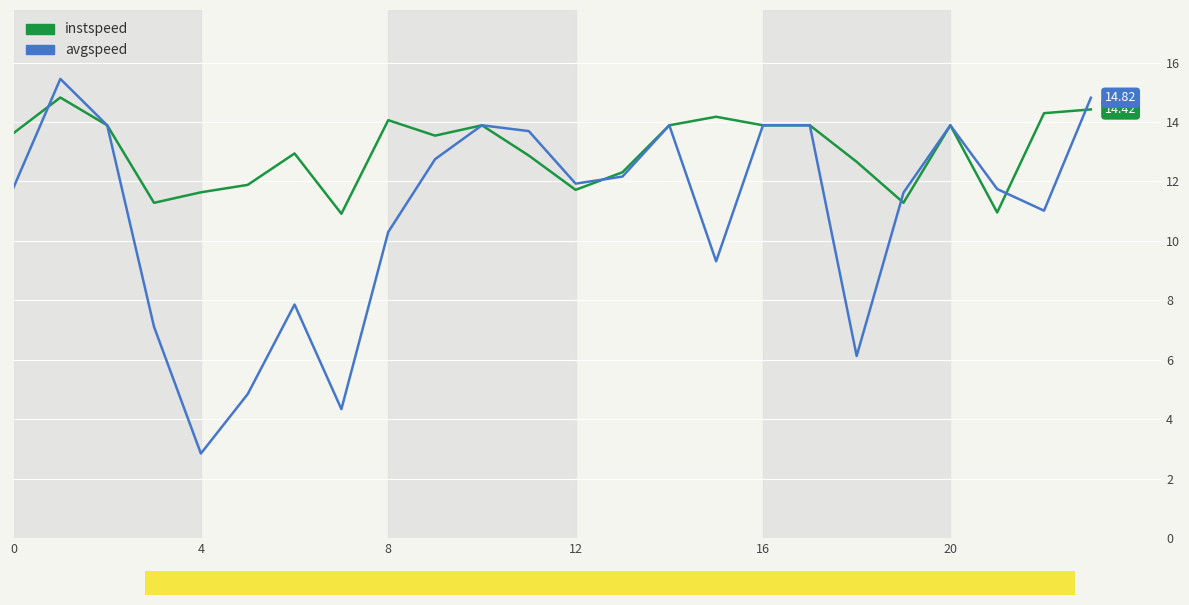

List the series in order of their overall mean, highest first.

instspeed, avgspeed